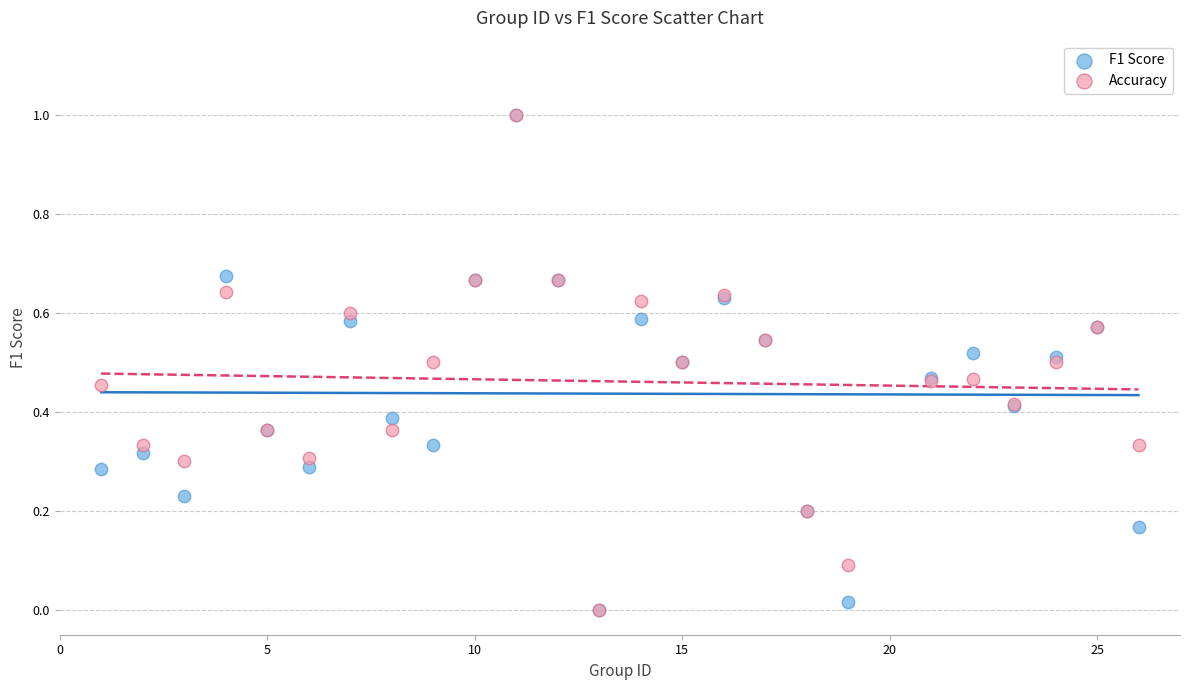

What are all the series names shown in the legend?

F1 Score, Accuracy